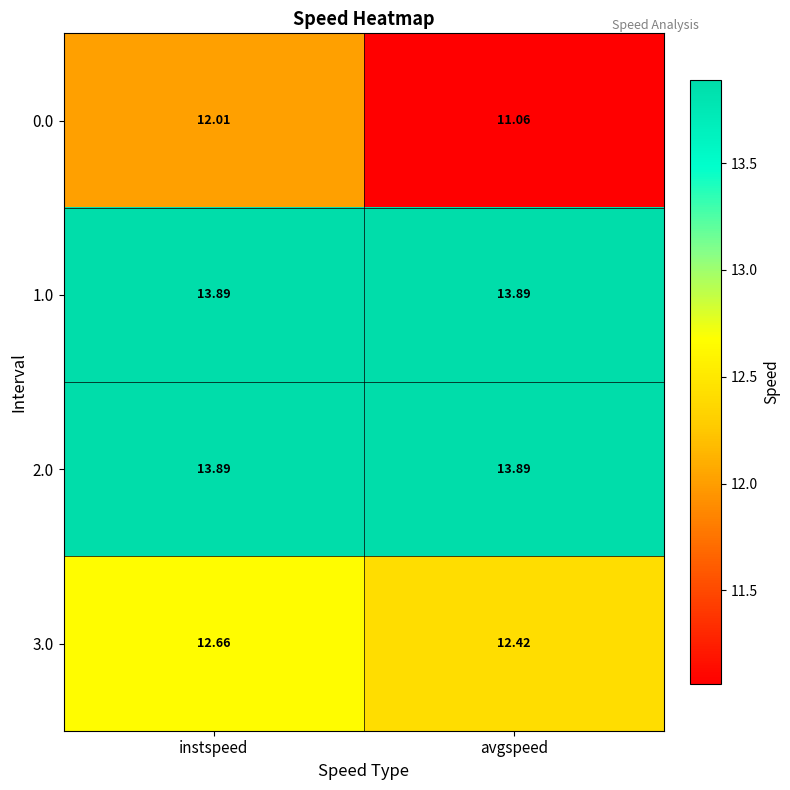

Is the value of 1.0 at avgspeed greater than the value of 3.0 at instspeed?

Yes